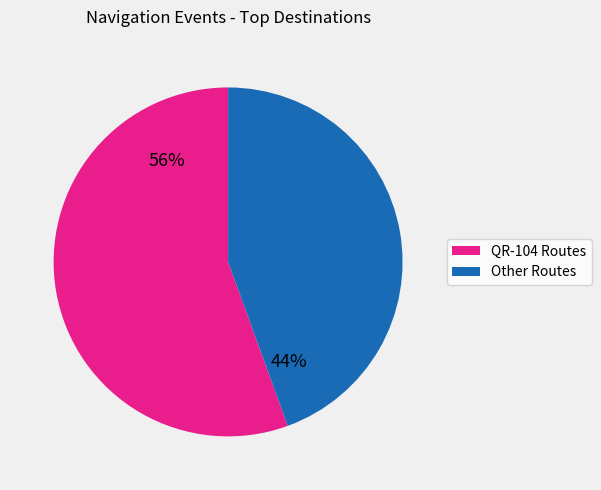

To the nearest percent, what is the average slice percentage?

50%